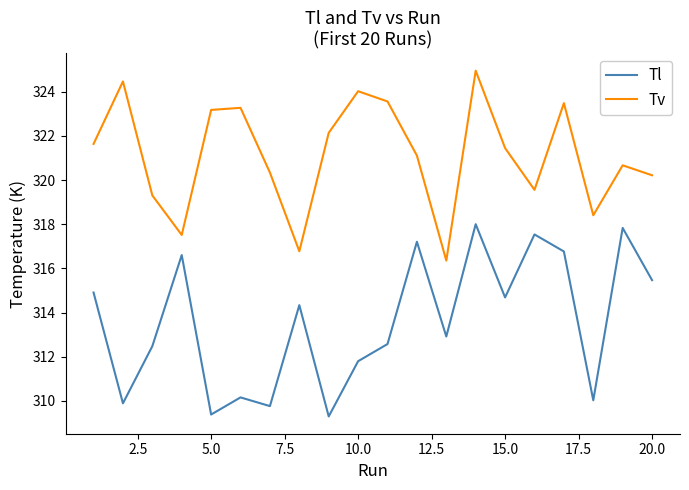

What is the lowest value of the Tl series?

309.3